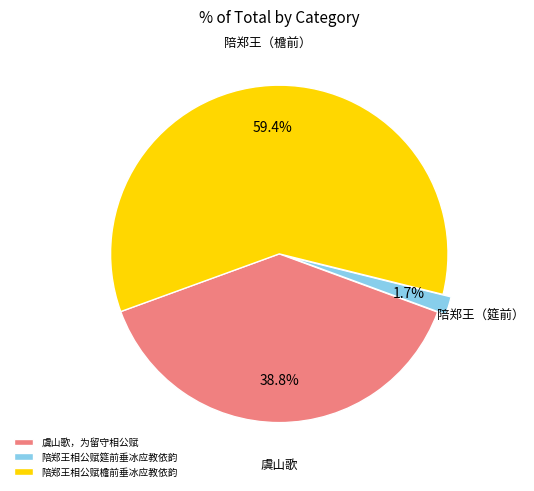

Which category has the biggest portion of the pie?

陪郑王相公赋檐前垂冰应教依韵